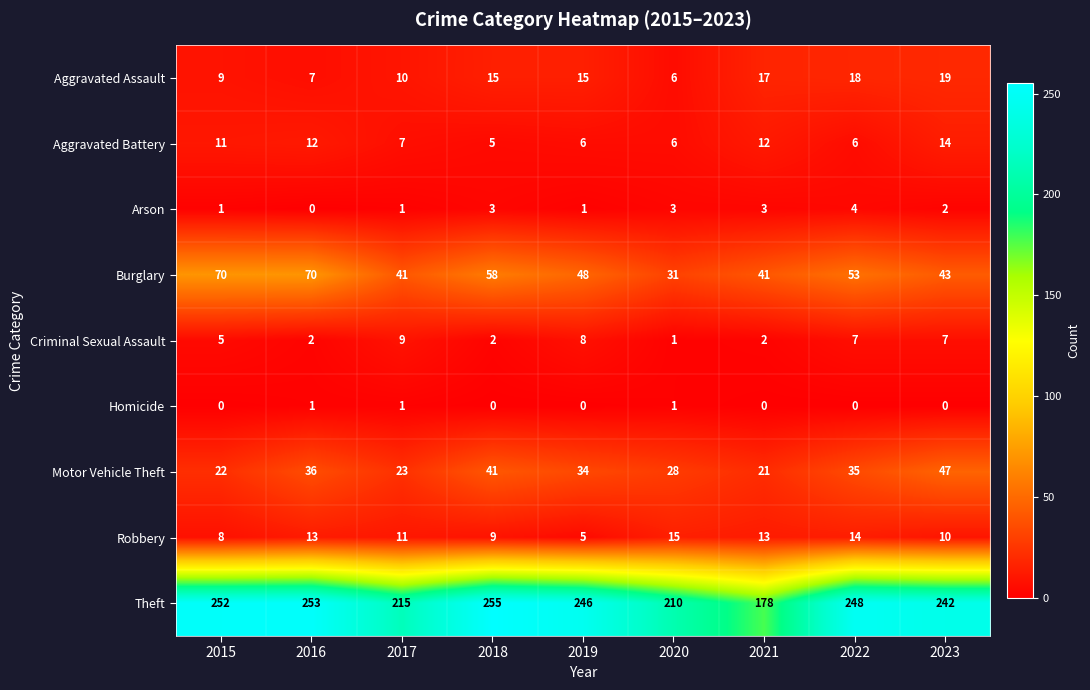

How many values in the Arson series are below 2?

4